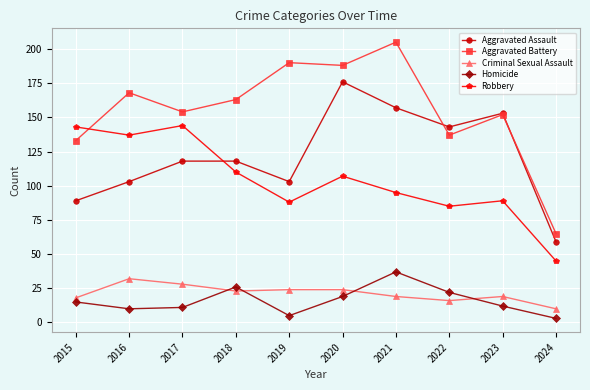

Read the Robbery value at 2016.

137